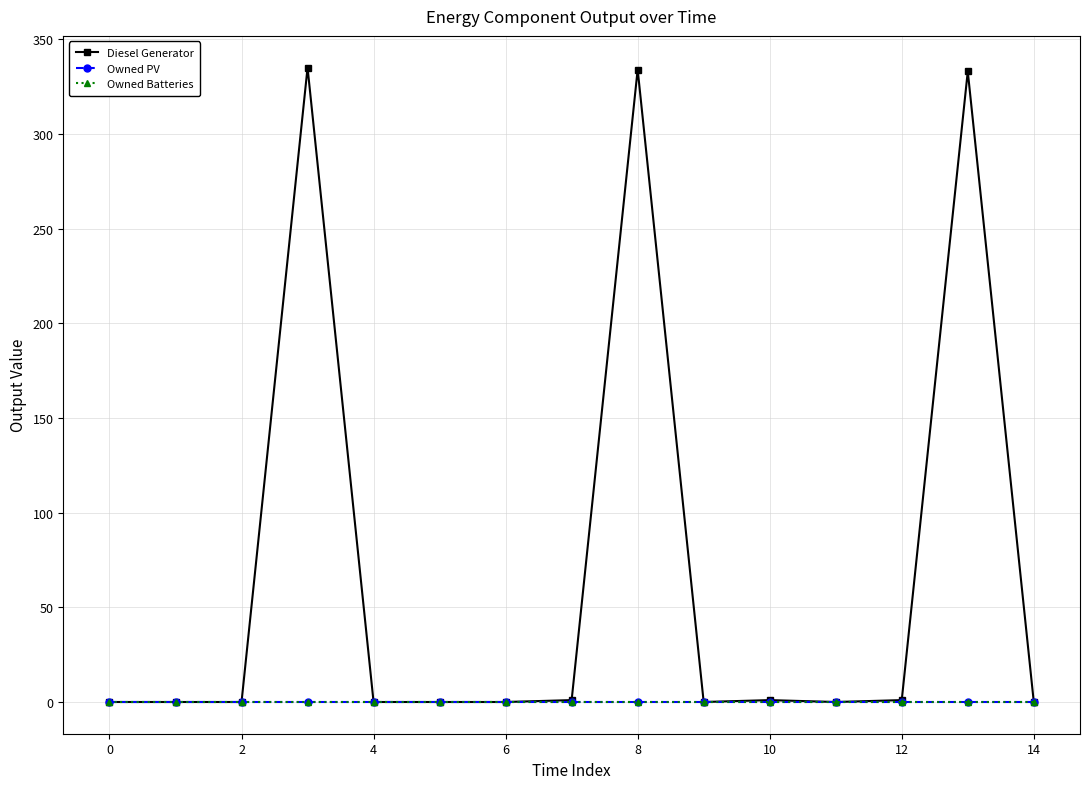

Reading right to left, list all the values displayed in this chart.

Diesel Generator: 0	333	1	0	1	0	334	1	0	0	0	335	0	0	0
Owned PV: 0	0	0	0	0	0	0	0	0	0	0	0	0	0	0
Owned Batteries: 0	0	0	0	0	0	0	0	0	0	0	0	0	0	0